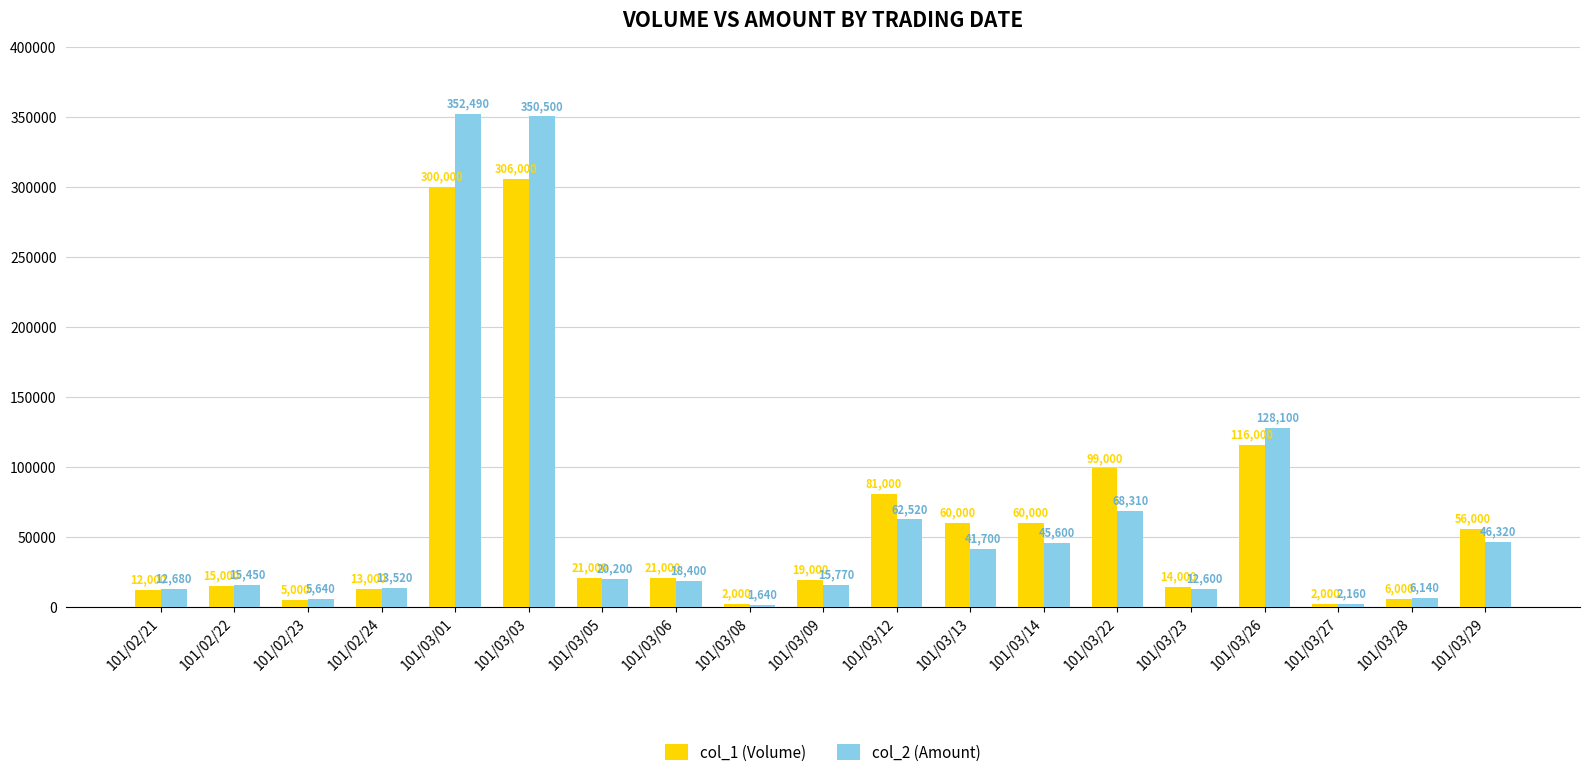

Is the value of col_2 (Amount) at 101/03/01 greater than the value of col_1 (Volume) at 101/03/29?

Yes